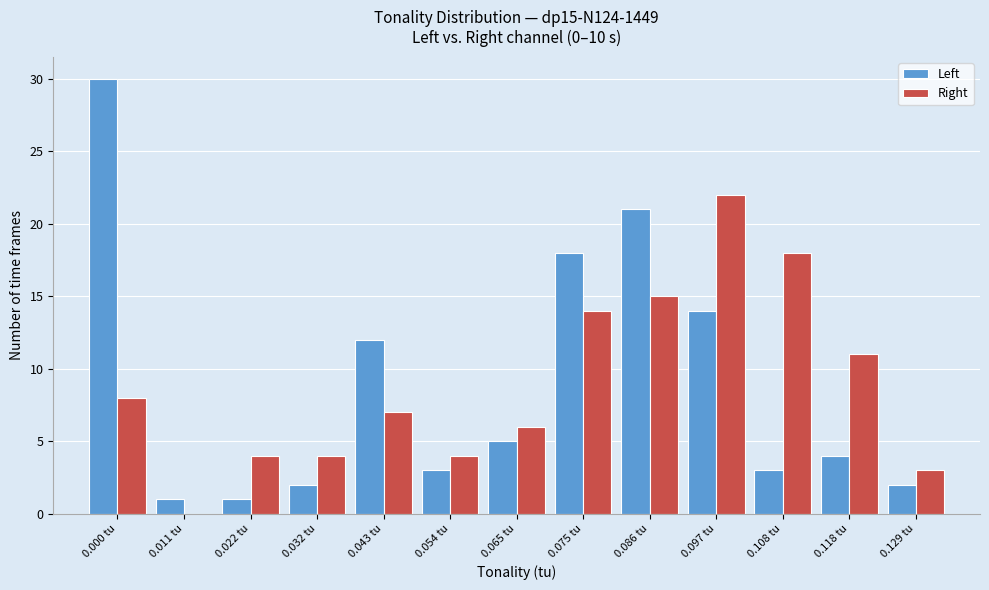

Reading left to right, what are all the values shown in this chart?

Left: 0.000 tu=30	0.011 tu=1	0.022 tu=1	0.032 tu=2	0.043 tu=12	0.054 tu=3	0.065 tu=5	0.075 tu=18	0.086 tu=21	0.097 tu=14	0.108 tu=3	0.118 tu=4	0.129 tu=2
Right: 0.000 tu=8	0.011 tu=0	0.022 tu=4	0.032 tu=4	0.043 tu=7	0.054 tu=4	0.065 tu=6	0.075 tu=14	0.086 tu=15	0.097 tu=22	0.108 tu=18	0.118 tu=11	0.129 tu=3